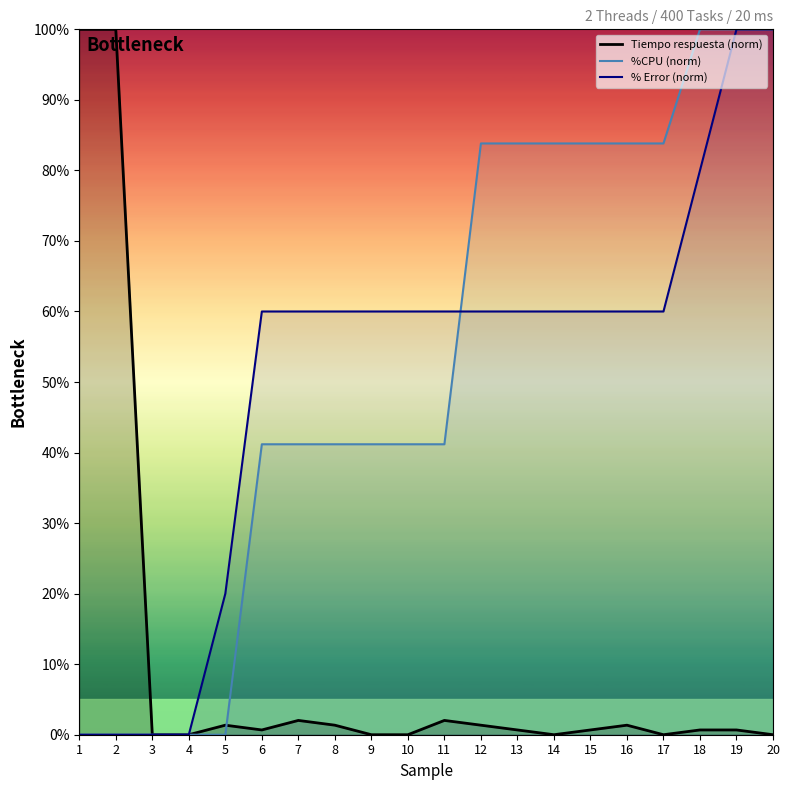

What is the maximum value for % Error (norm)?

100.0